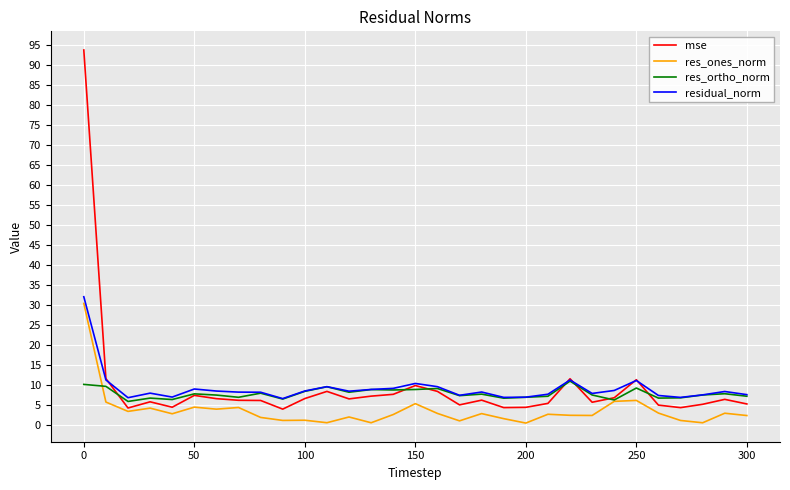

Which series has the widest spread of values?

mse